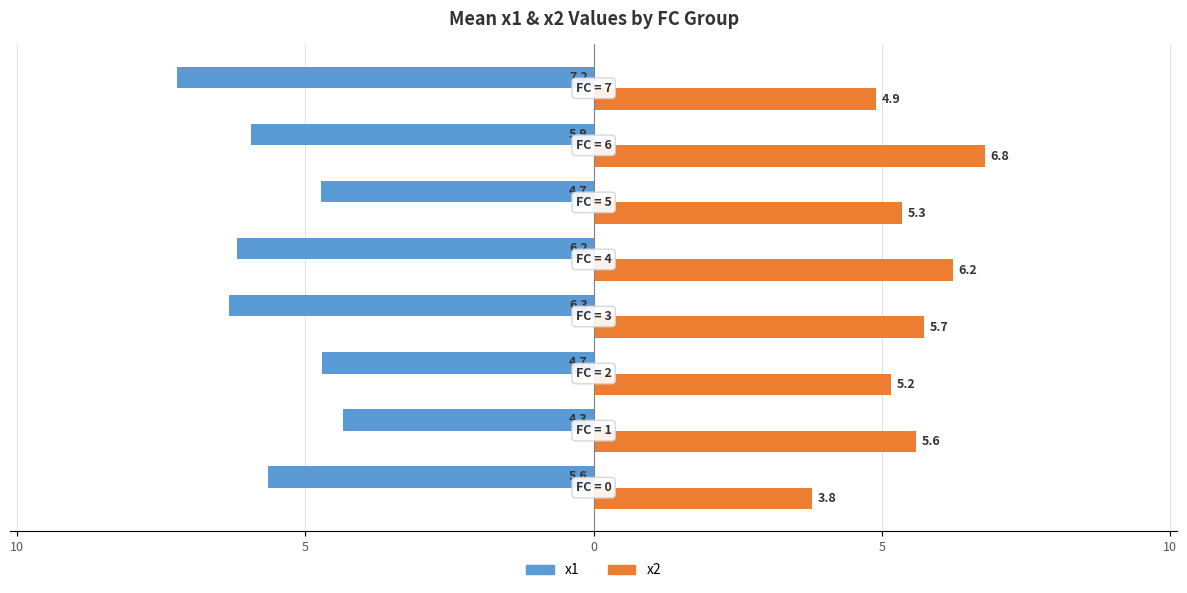

What are all the series names shown in the legend?

x1, x2